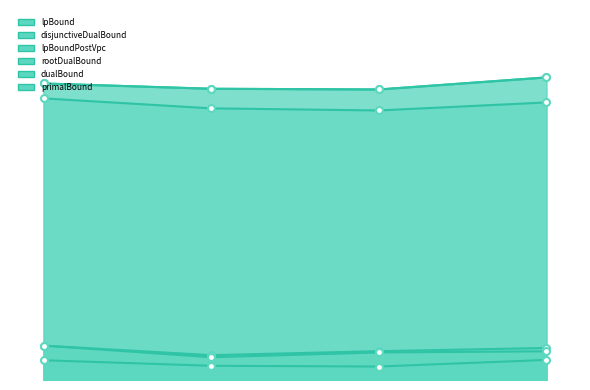

What is the sum of the lpBound values at 2 and 1?

44842.3